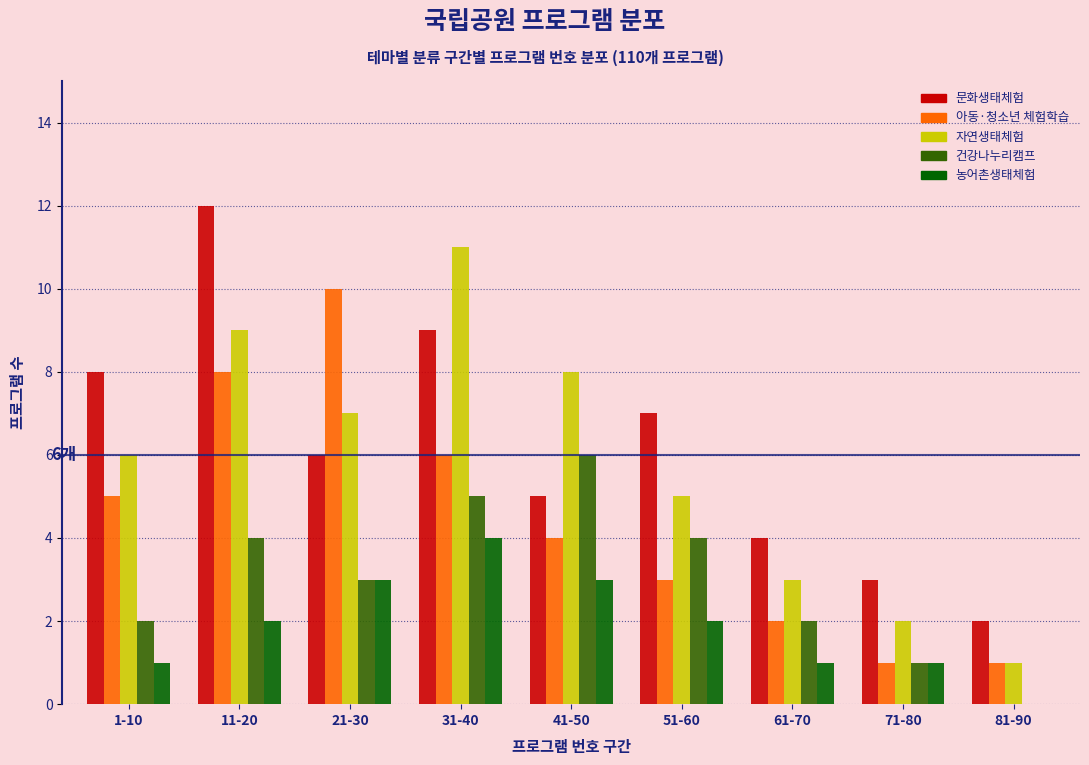

What is the sum of the 문화생태체험 values at 51-60 and 21-30?

13